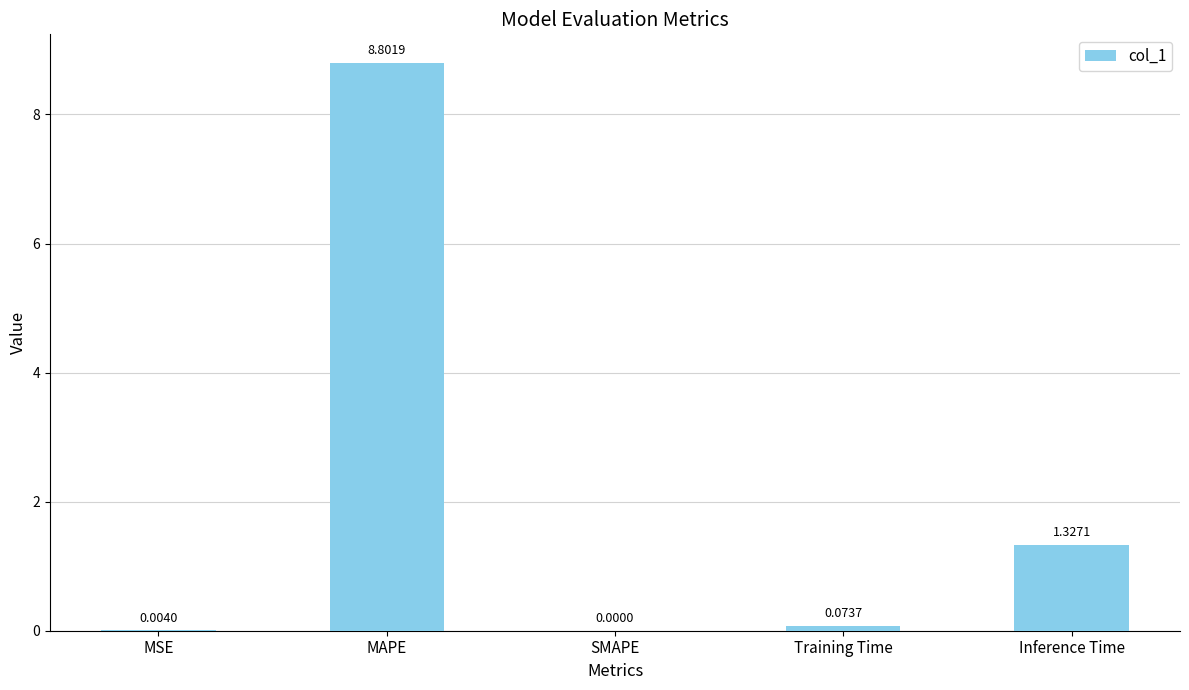

What is the sum of the values at Inference Time and MAPE?

10.1